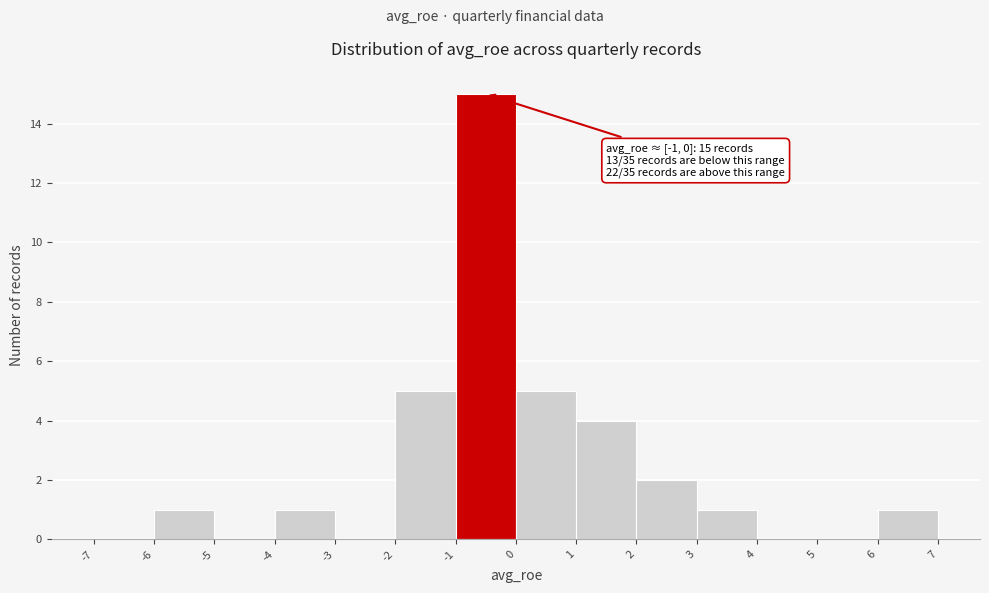

Which range on the x-axis has the tallest bar?

-1 to 0